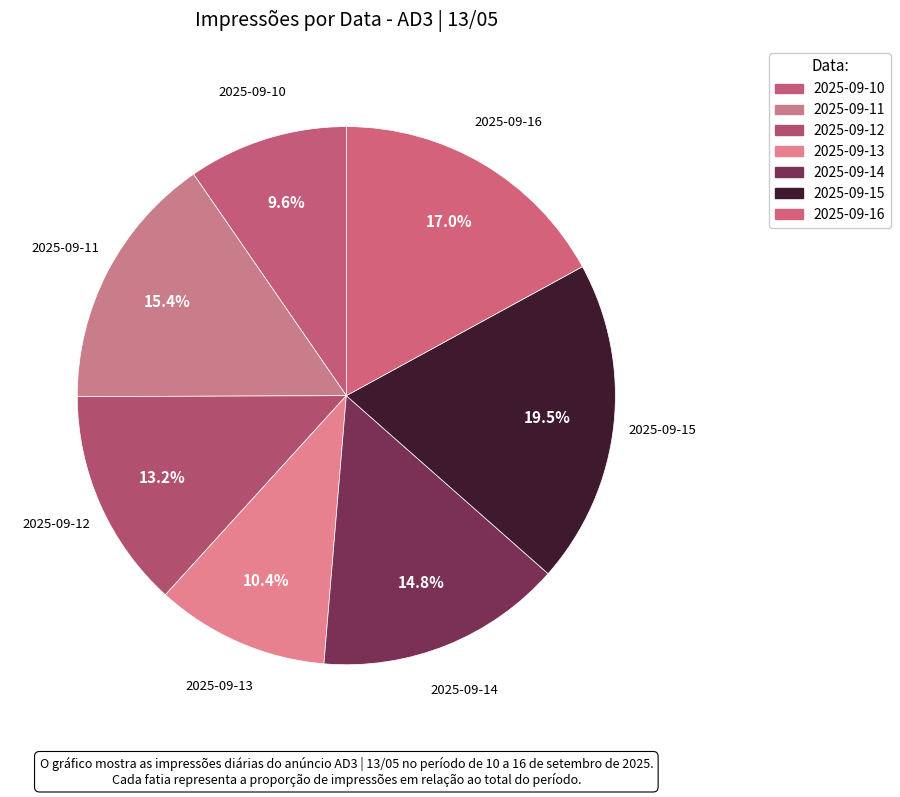

What is the change in value from 2025-09-14 to 2025-09-15?

+703